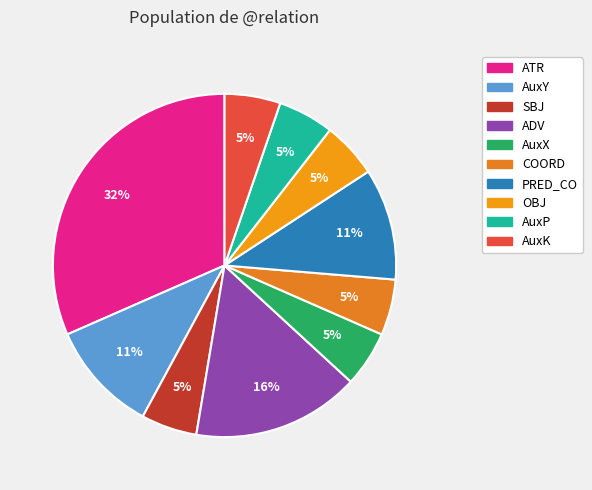

Count the number of slices in the pie.

10